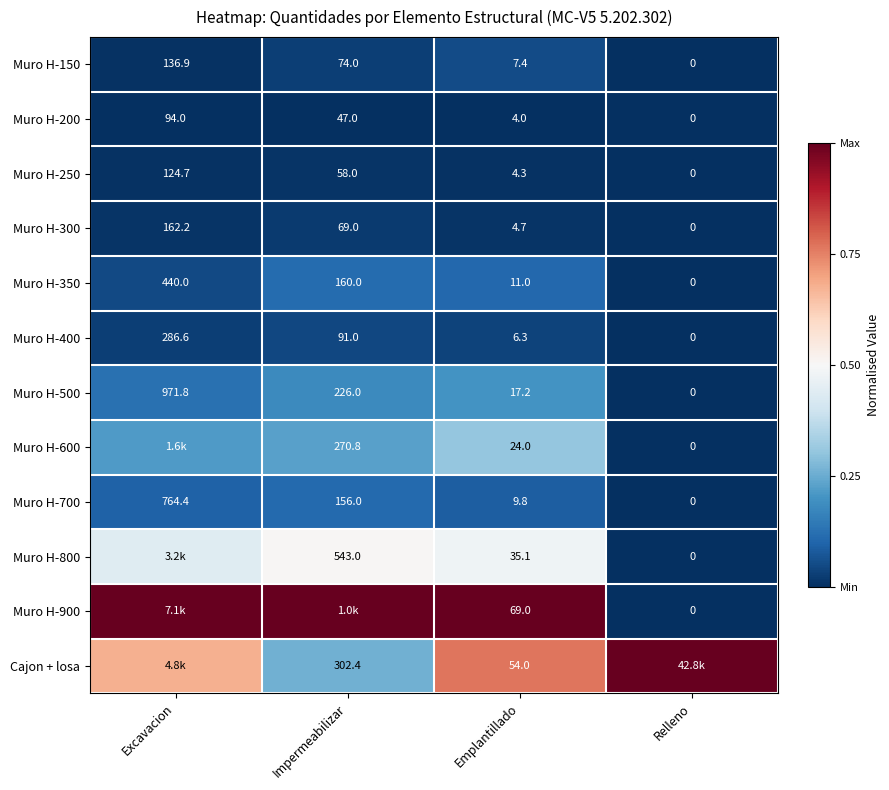

List the labels in order of Muro H-300 value, largest first.

Excavacion, Impermeabilizar, Emplantillado, Relleno